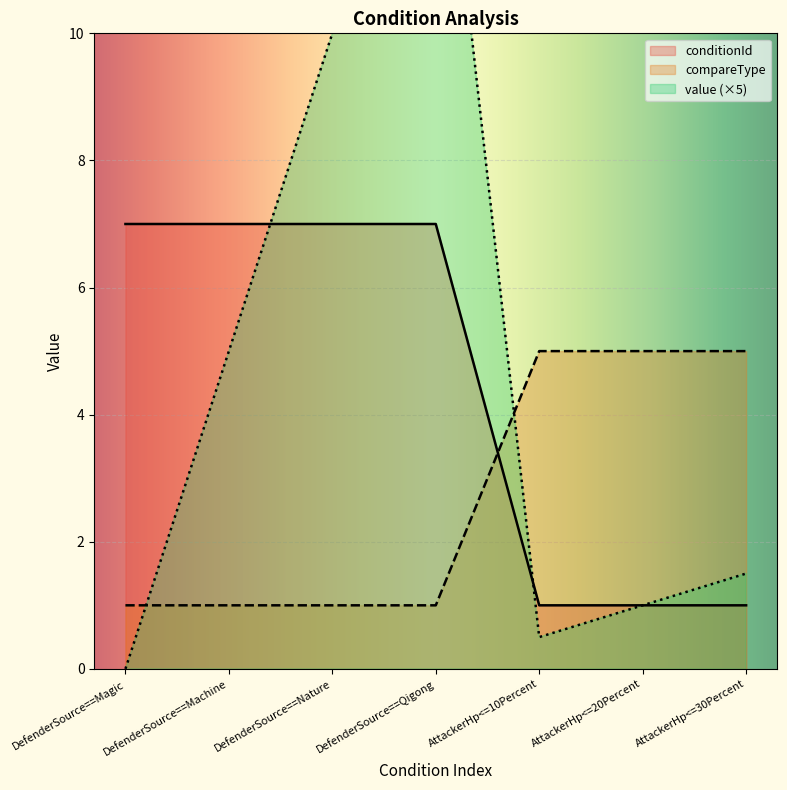

At which category does the chart reach its minimum across all series?

DefenderSource==Magic